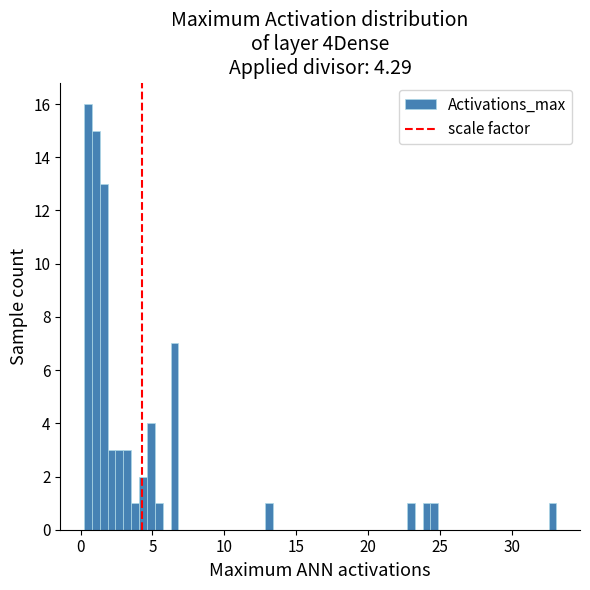

Around what value on the x-axis is the tallest bar? Give the approximate position of its centre, as read against the axis.

0.5